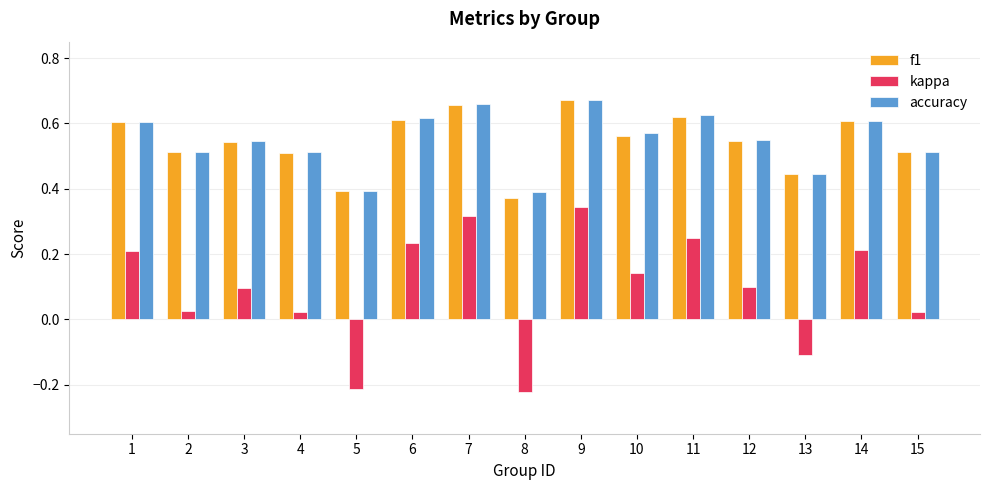

At which category is the sum across all series the highest?

9